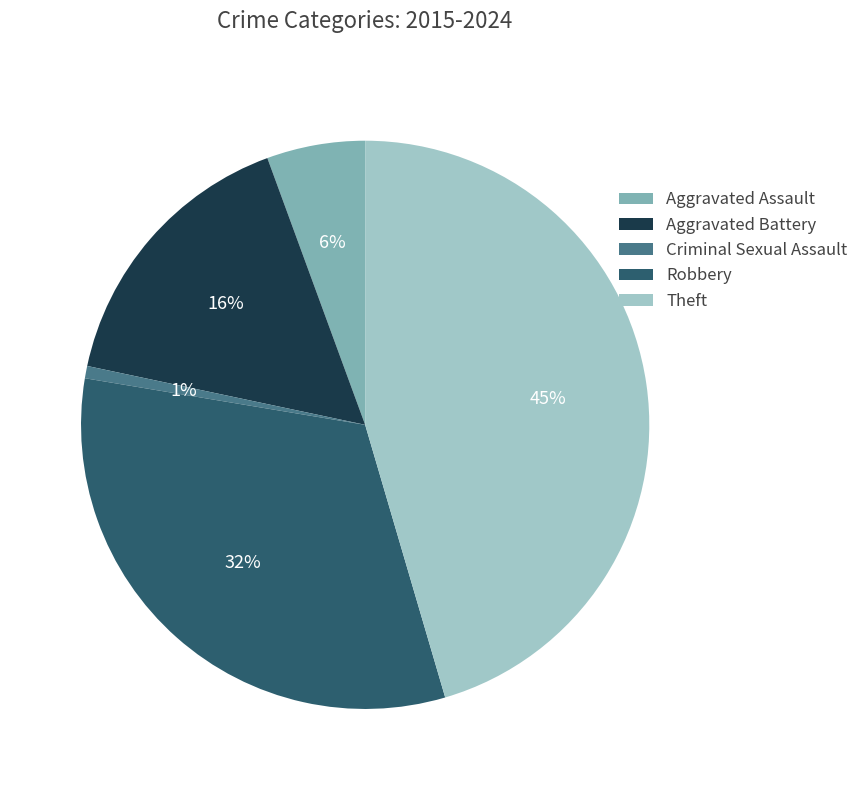

To the nearest percent, what percentage of the pie is Aggravated Battery?

16%